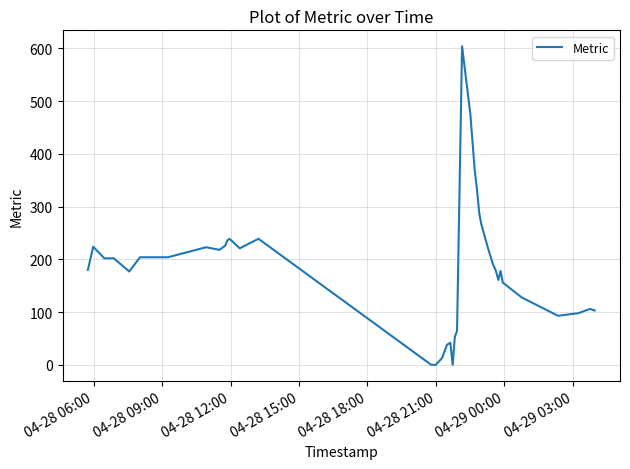

What is the maximum value shown in the chart?

604